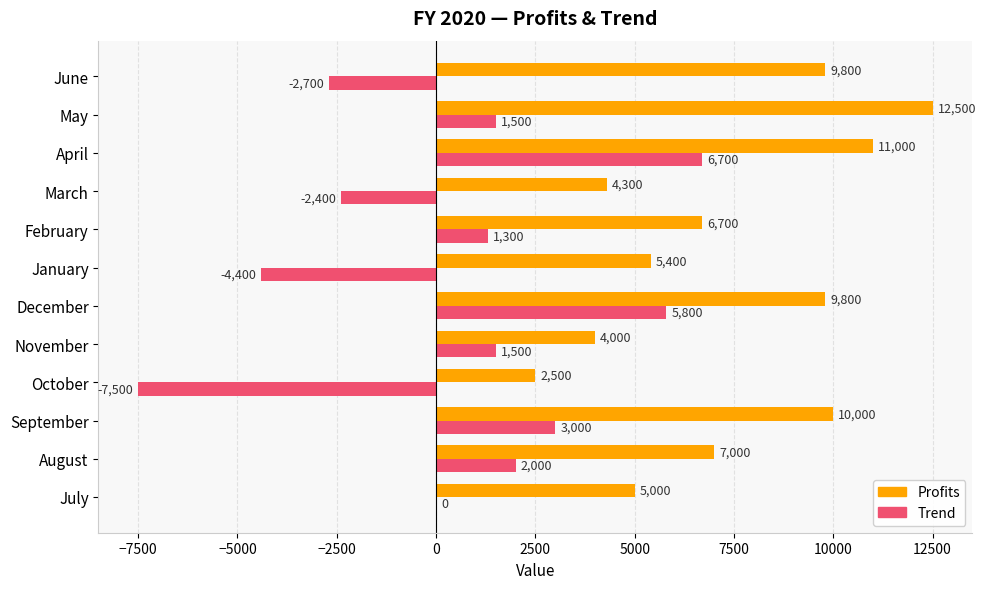

What is the greatest value displayed?

12500